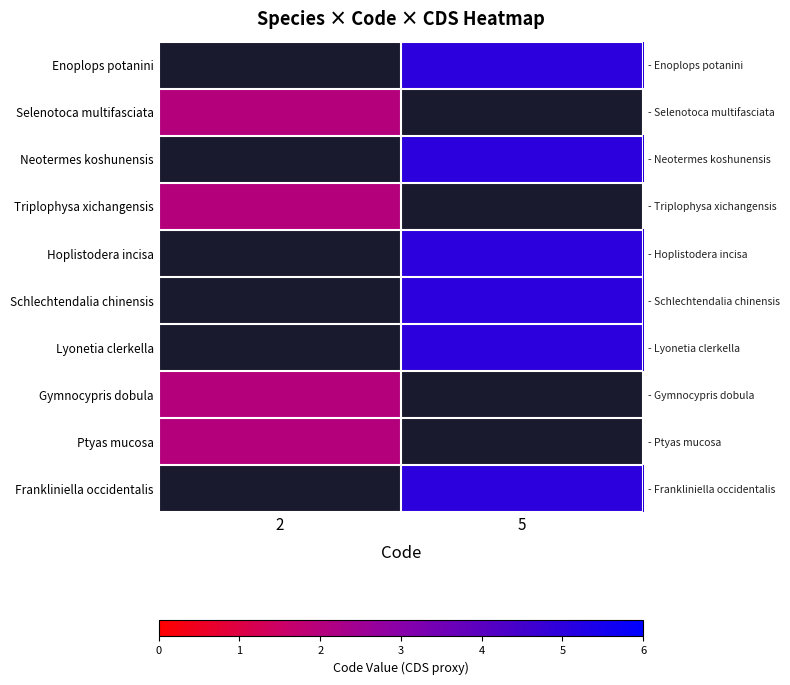

What is the minimum value shown in the chart?

2.0